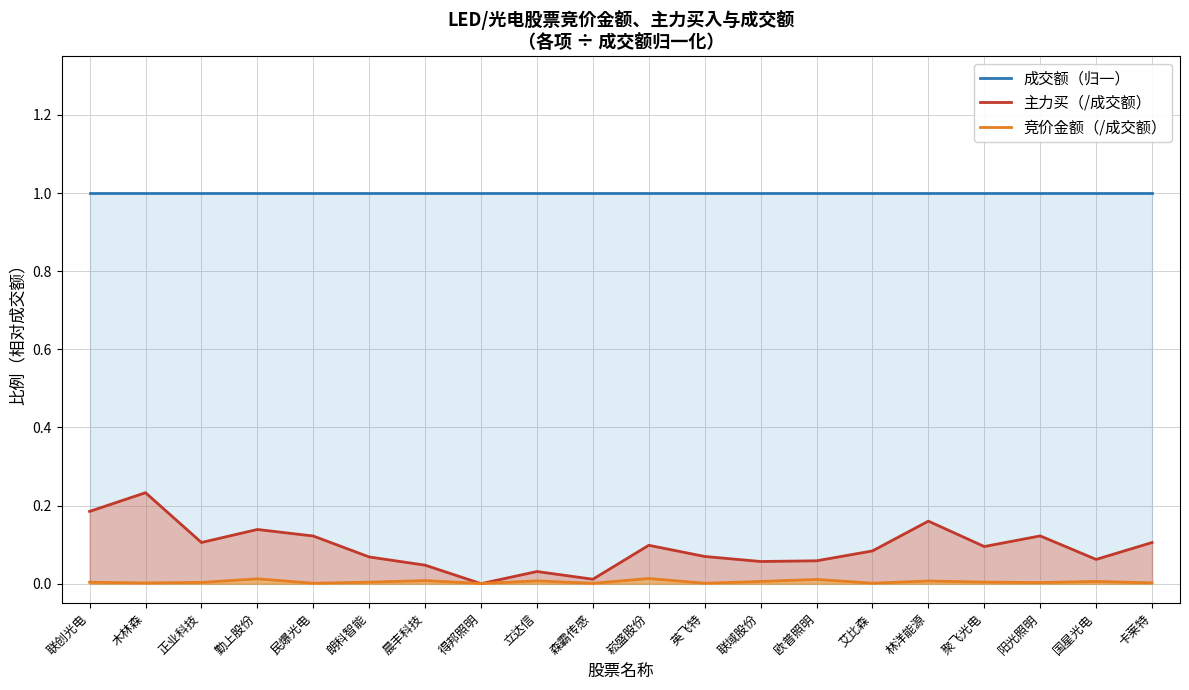

True or false: 成交额（归一） has more than 2 points higher than both neighbors.

False